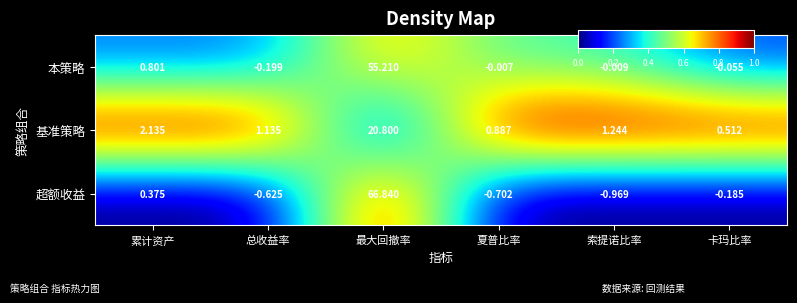

Rank the series by their average value, from lowest to highest.

基准策略, 本策略, 超额收益